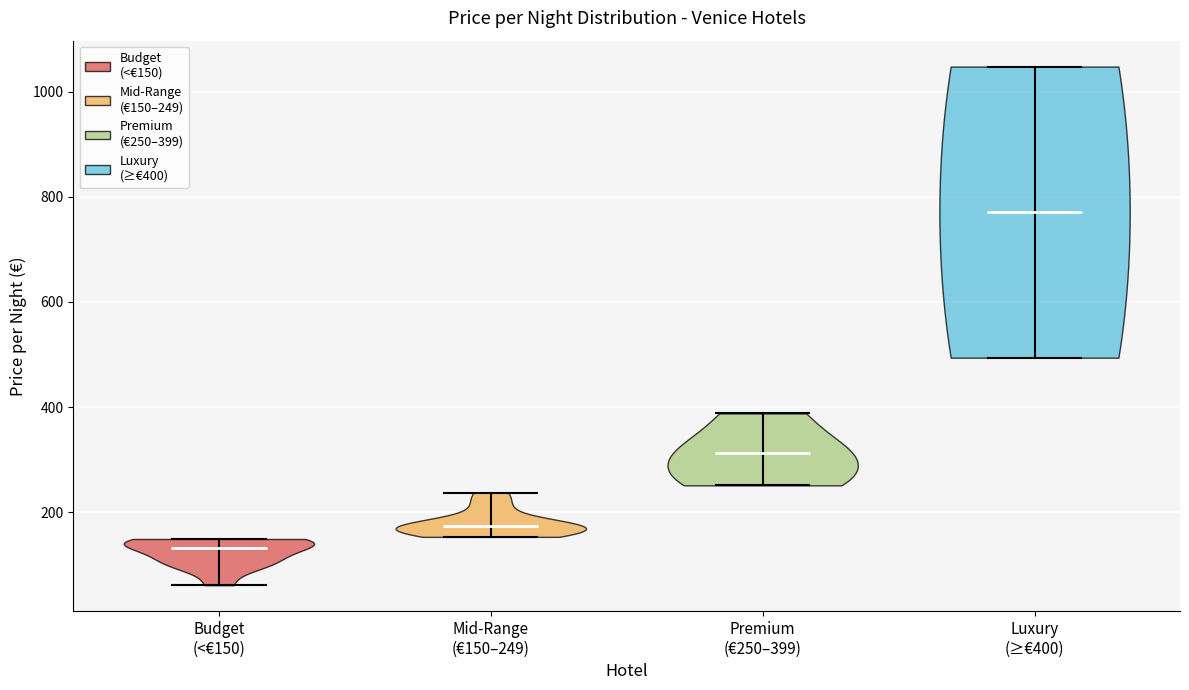

Reading left to right, read every violin against the y-axis: where its median line is, and the lowest and highest points it reaches. The values are not printed on the chart, so give them approximately, as read against the axis.

Budget (<€150): median line 140, lowest point 60, highest point 140
Mid-Range (€150–249): median line 180, lowest point 160, highest point 240
Premium (€250–399): median line 320, lowest point 260, highest point 380
Luxury (≥€400): median line 780, lowest point 500, highest point 1040